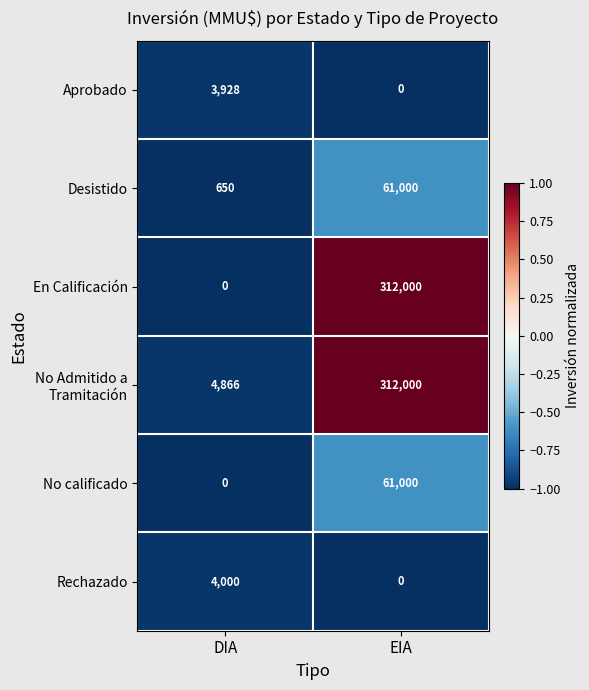

What is the smallest value displayed?

0